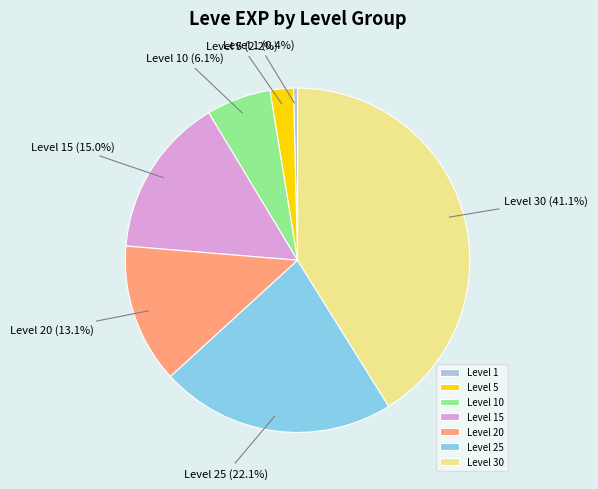

True or false: Level 20 accounts for 5% of the total.

False